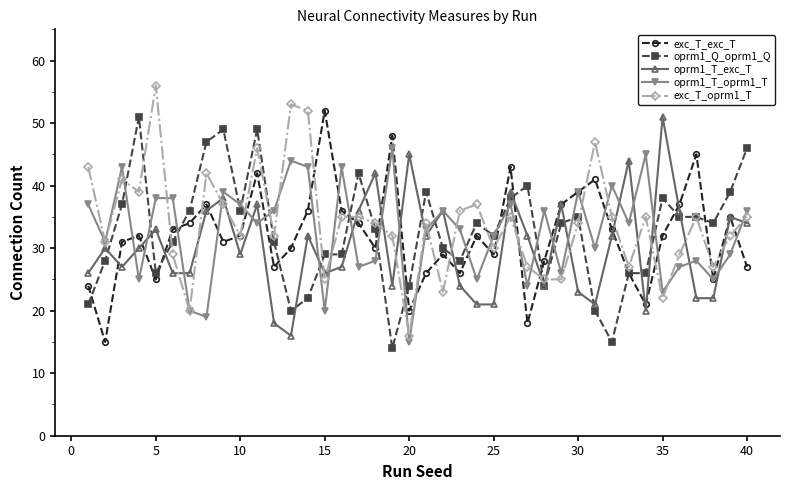

What is the maximum value shown in the chart?

56